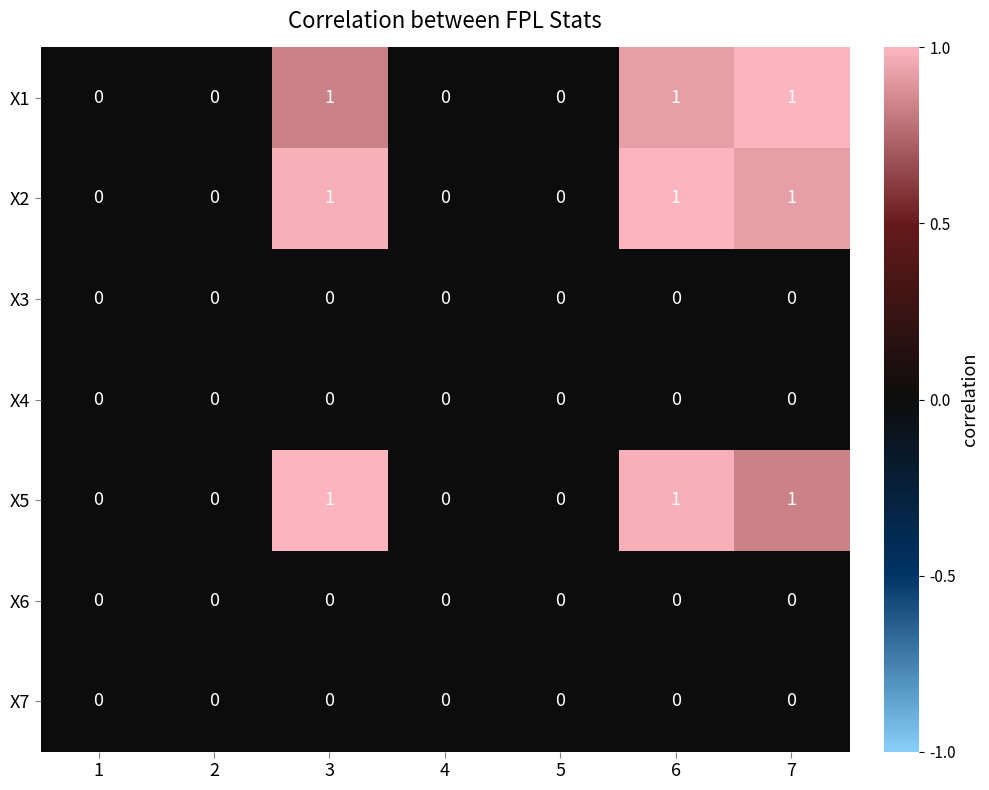

The X6 series shows 0 at 1. True or false?

True